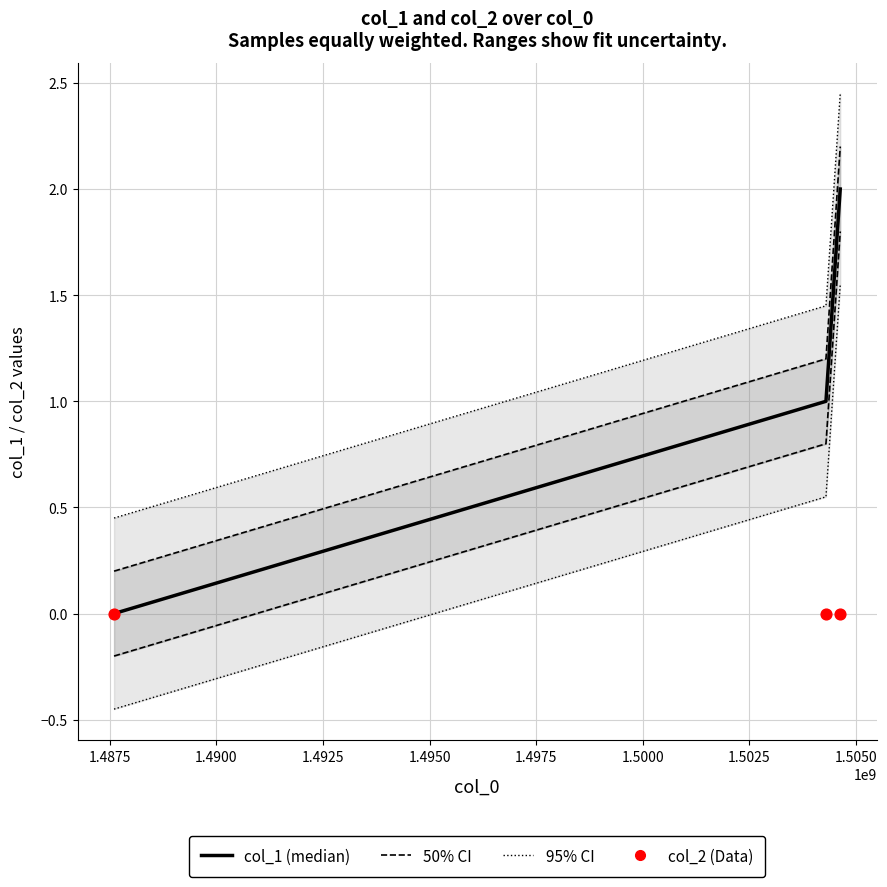

At how many categories does at least one series exceed 0?

3